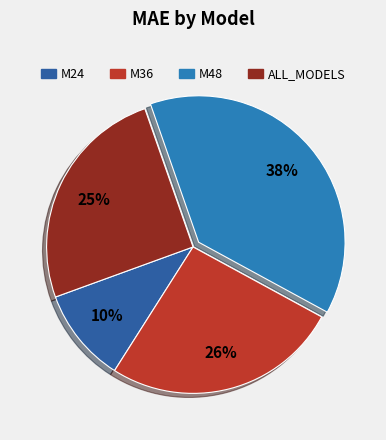

Count the number of slices in the pie.

4